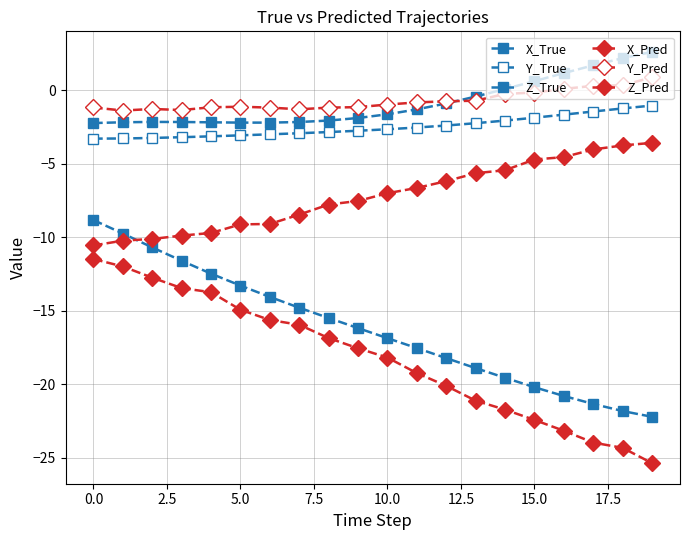

Does the chart have visible grid lines?

Yes